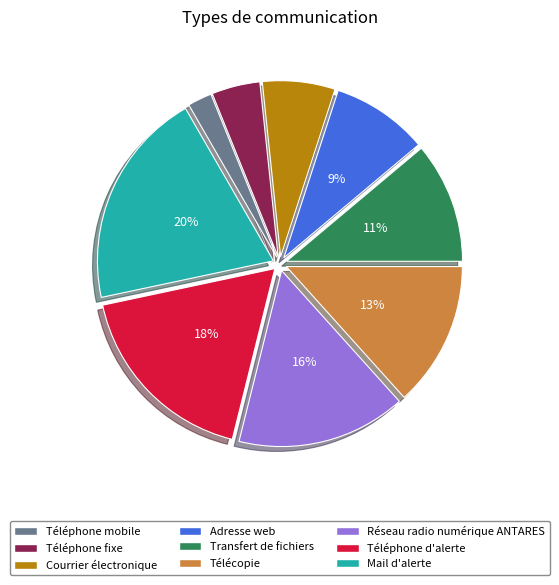

What percentage is the Transfert de fichiers slice, to the nearest percent?

11%